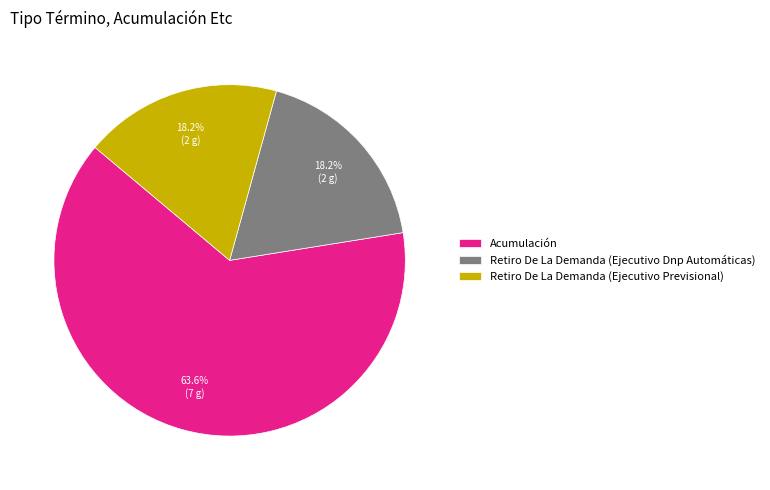

Is it true that Retiro De La Demanda (Ejecutivo Previsional) is 18% of the pie?

True